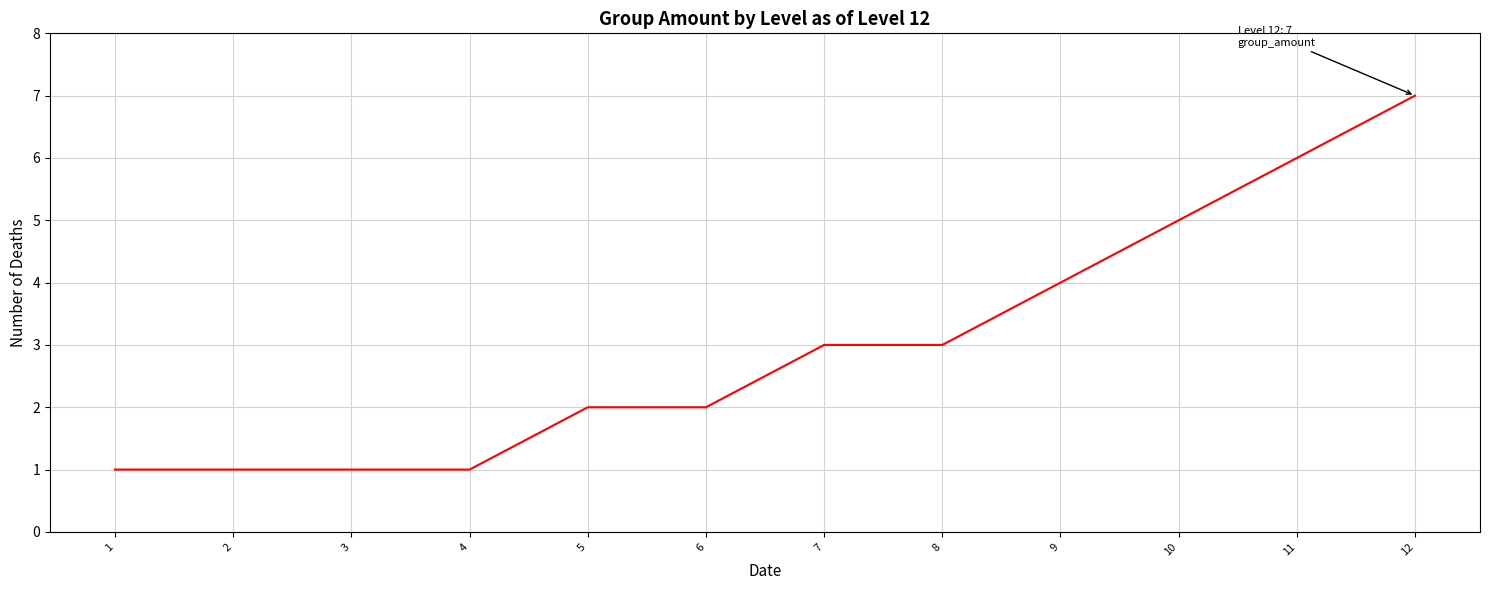

What is the difference between the maximum and minimum values?

6